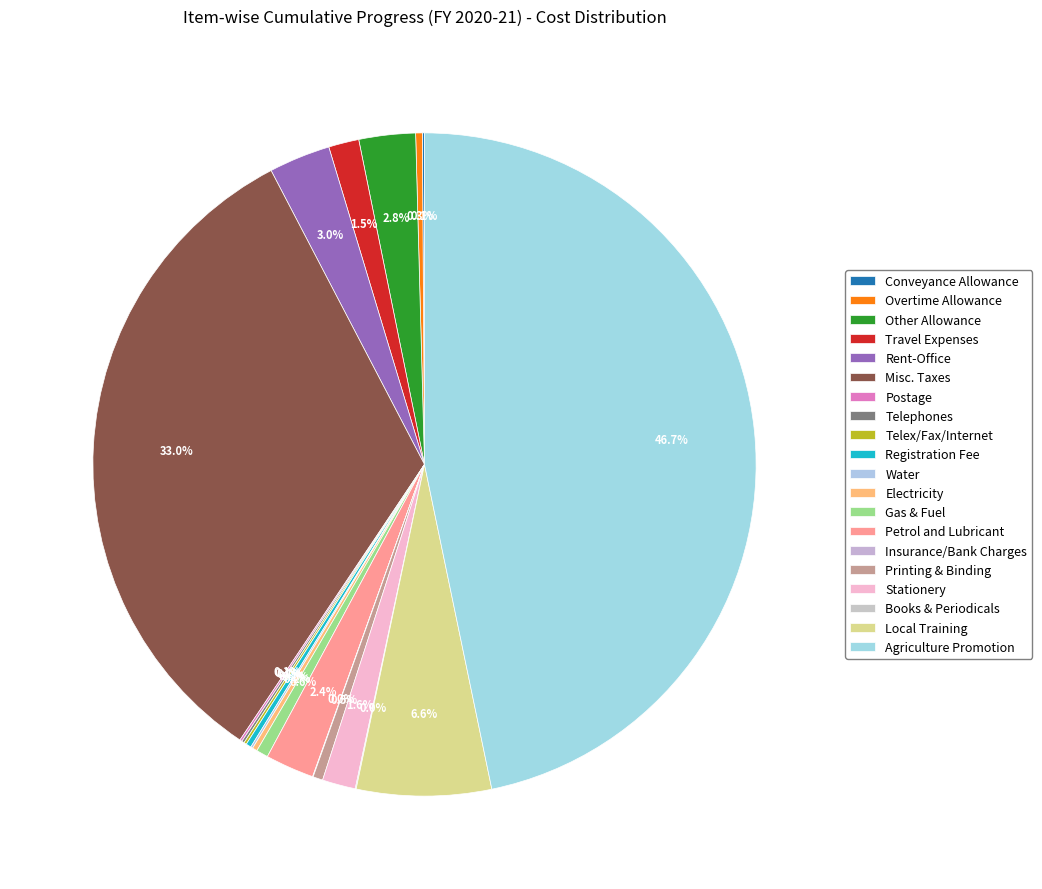

Is it true that Gas & Fuel is 11% of the pie?

False